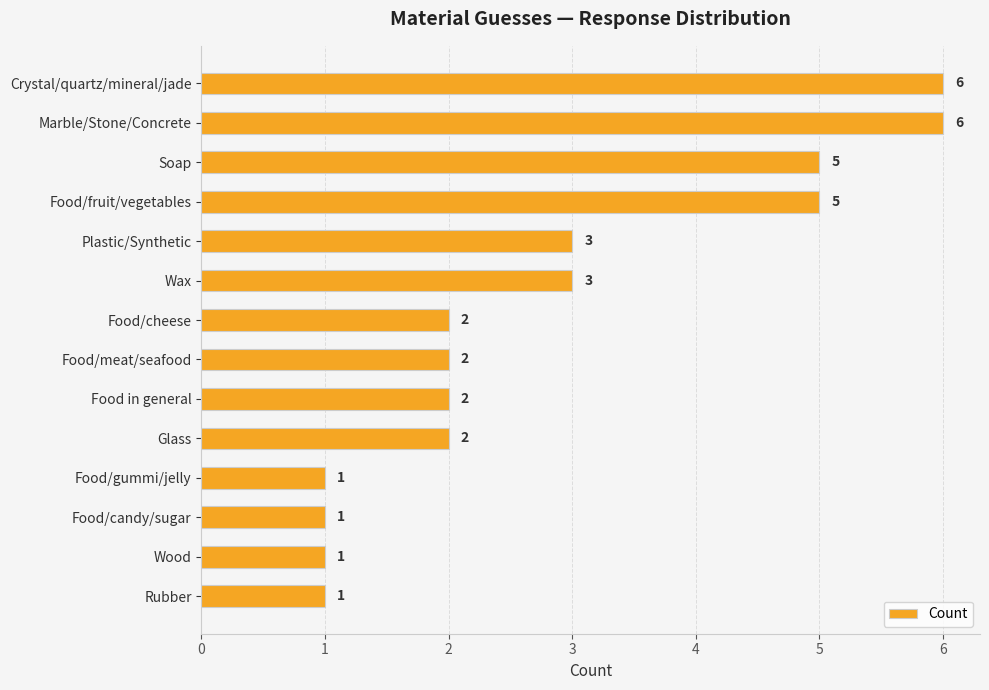

What is the approximate value at Marble/Stone/Concrete?

6